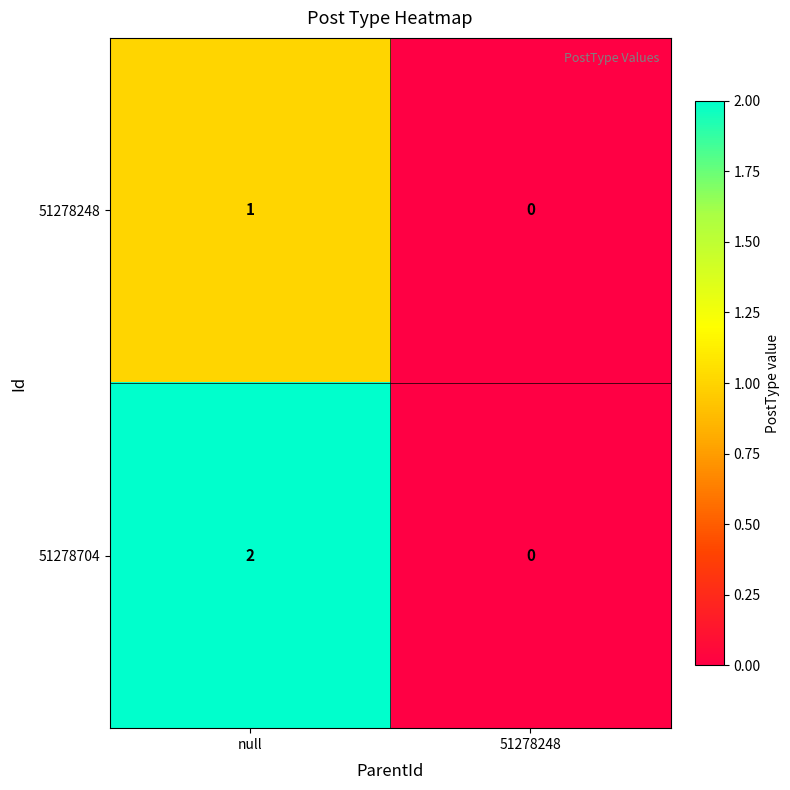

What is the difference between the highest and lowest values at null?

1